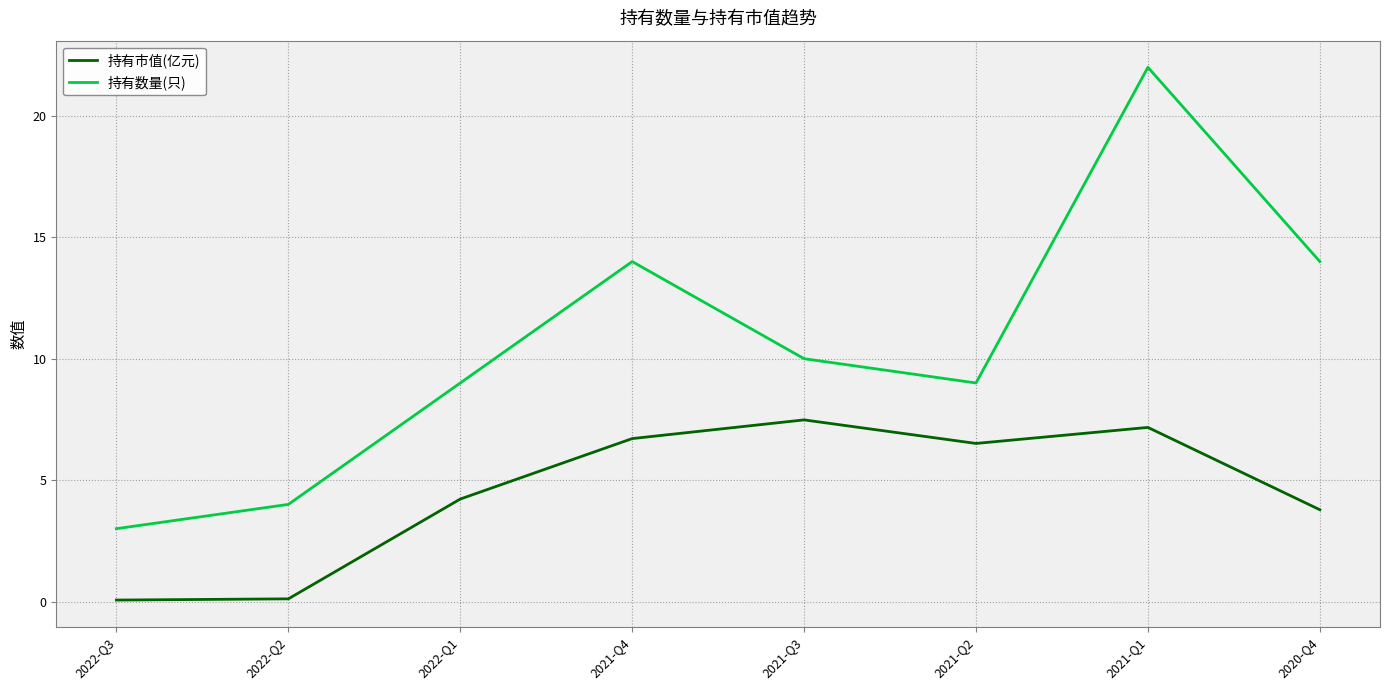

Which category has the lowest value in the 持有数量(只) series?

2022-Q3